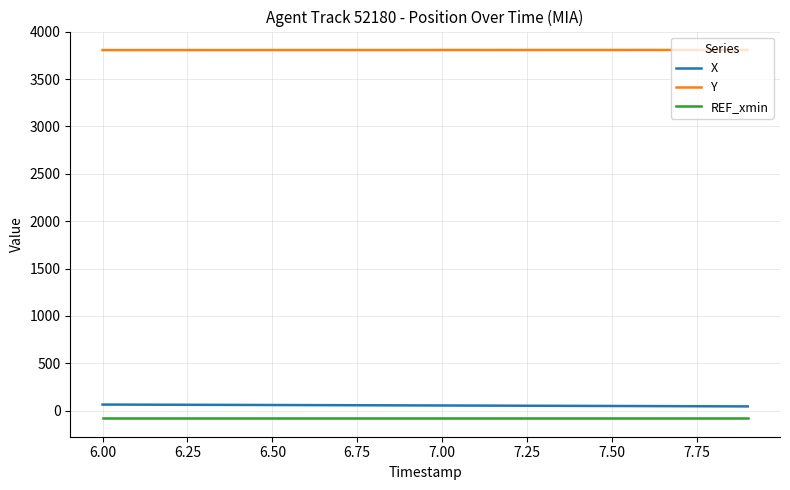

List the series in order of their peak value, lowest first.

REF_xmin, X, Y